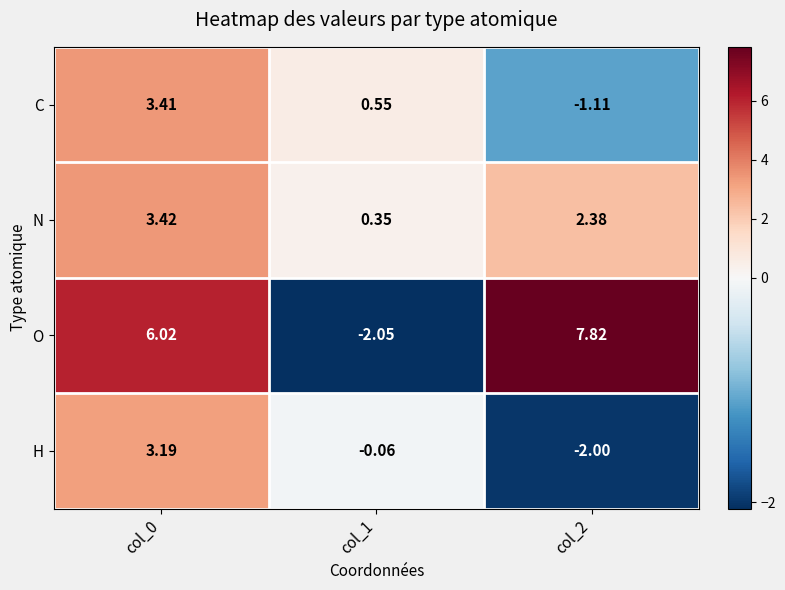

Rank the series by their average value, from highest to lowest.

O, N, C, H